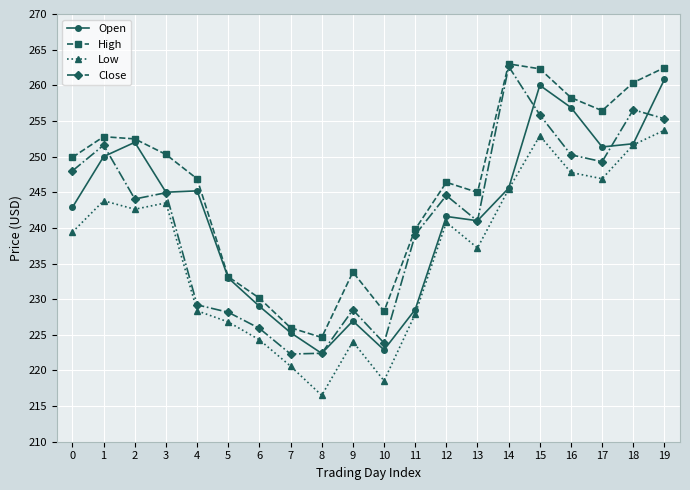

What is the sum of the High values at 0 and 12?

496.3